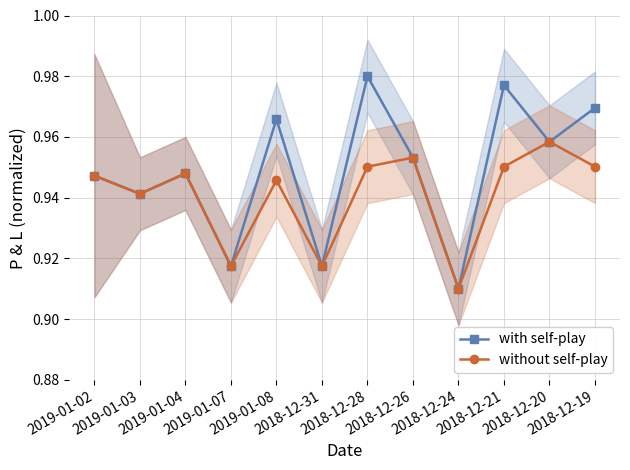

The without self-play series shows 1.4 at 2019-01-08. True or false?

False